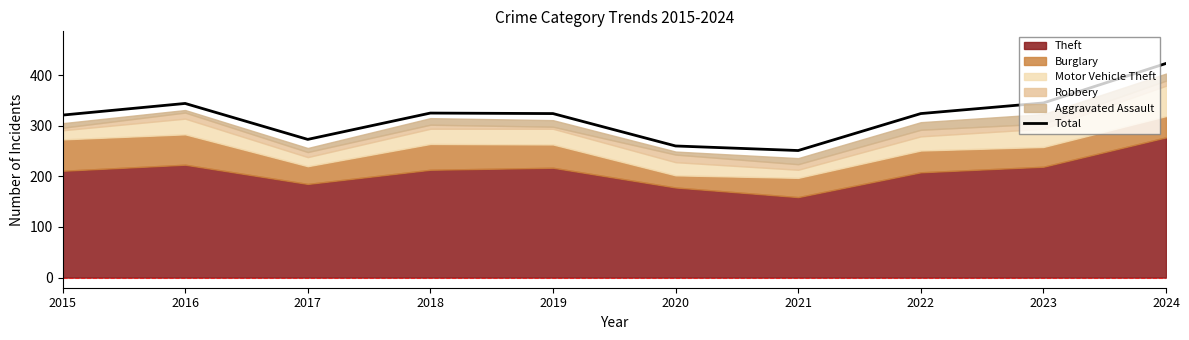

How many interior local valleys (lower than both neighbors) does the data have?

2